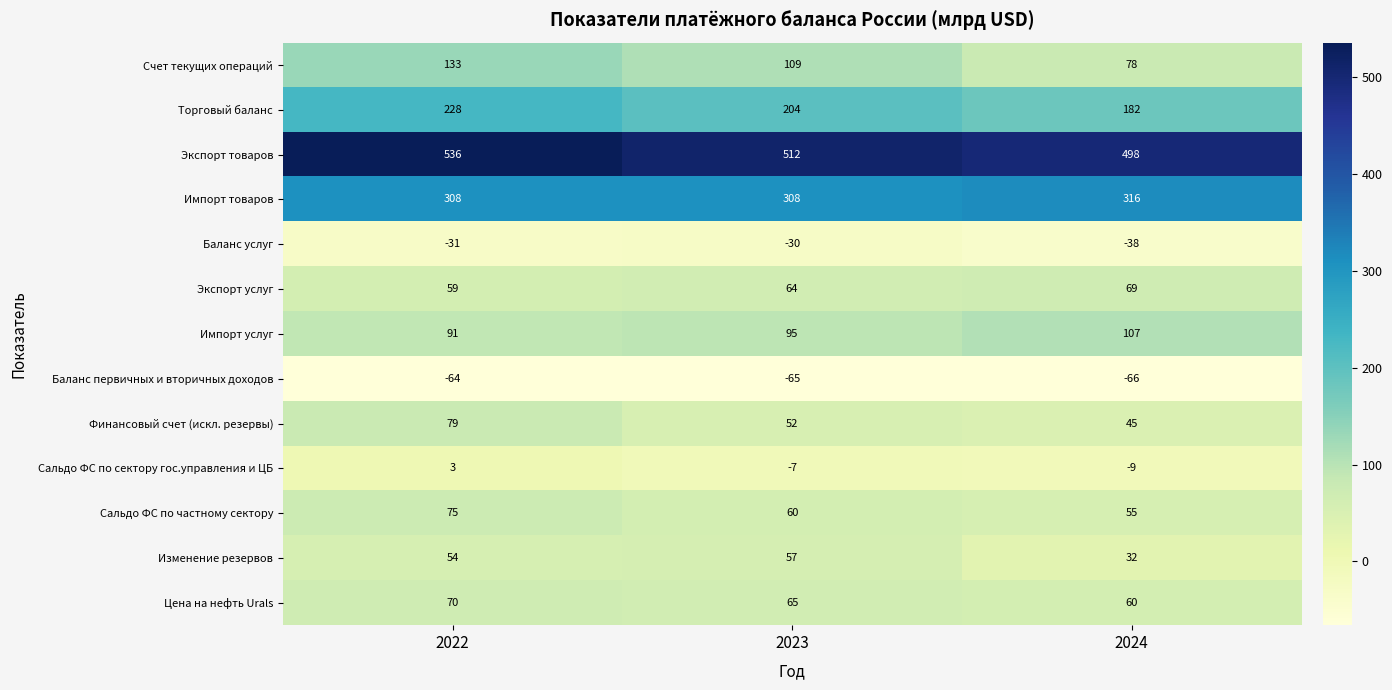

How many Импорт услуг values are between 91 and 107?

3